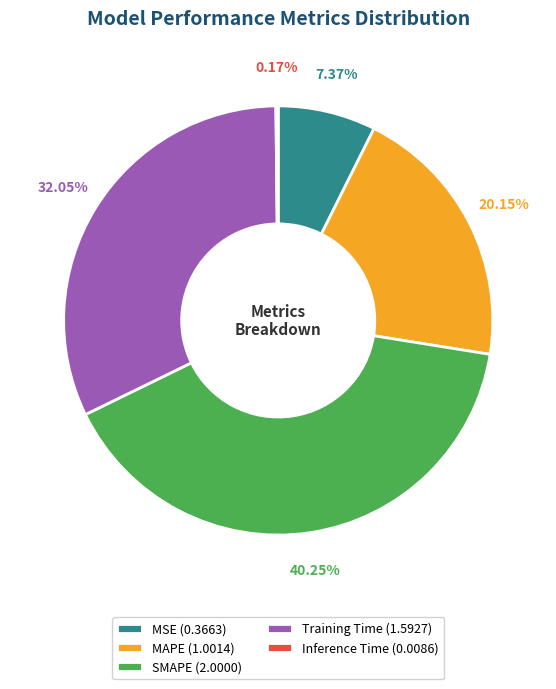

To the nearest percent, what is the difference between the largest and smallest slice percentages?

40%